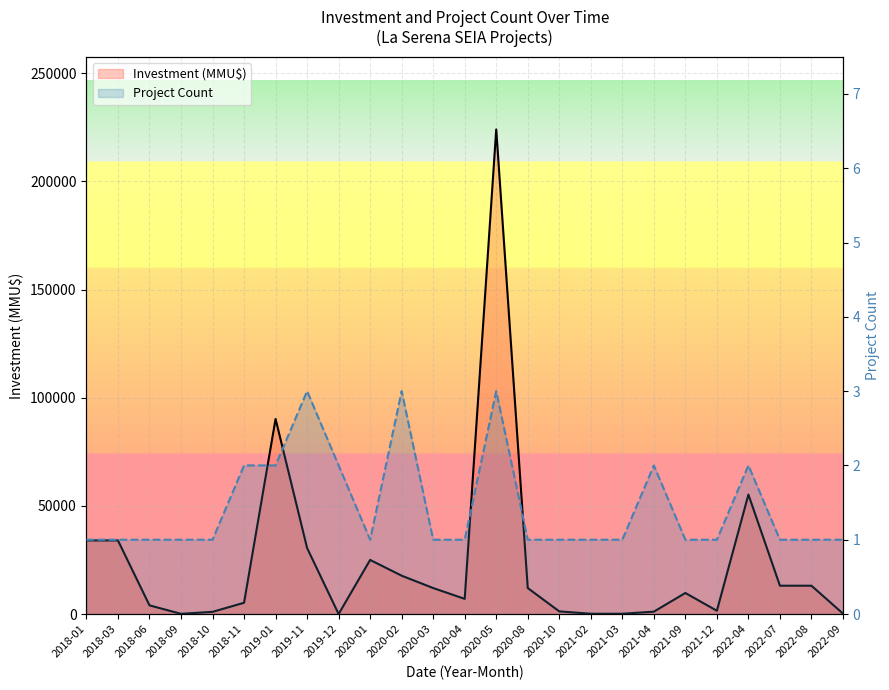

Count the Project Count line values in the range 1 to 2.

22